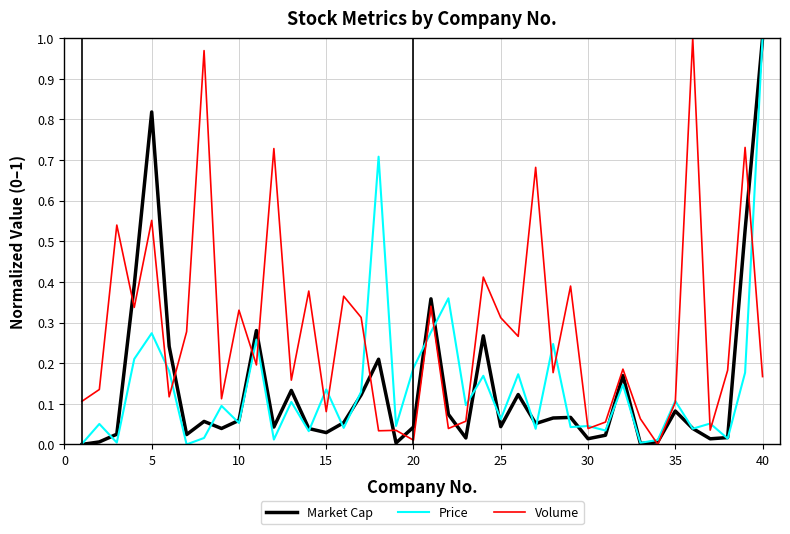

Which series has the largest total across all categories?

Volume